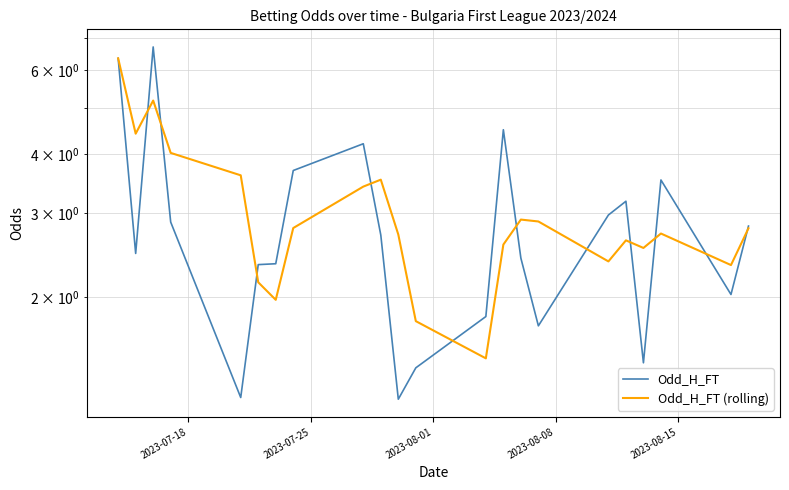

How many series are shown in this chart?

2